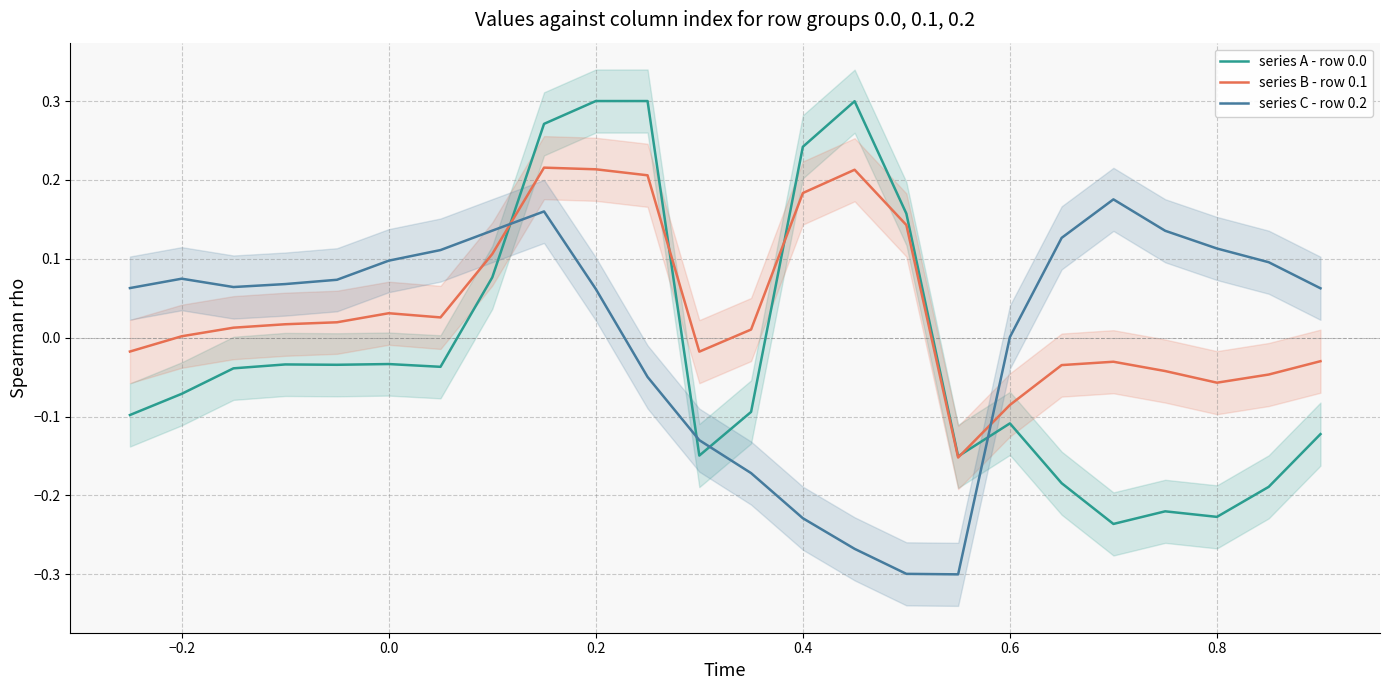

True or false: series B - row 0.1 has a value of 0.0 at −0.2.

True